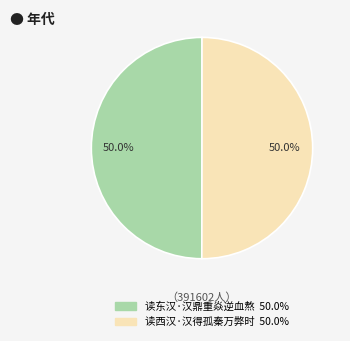

How many slices are in this pie chart?

2